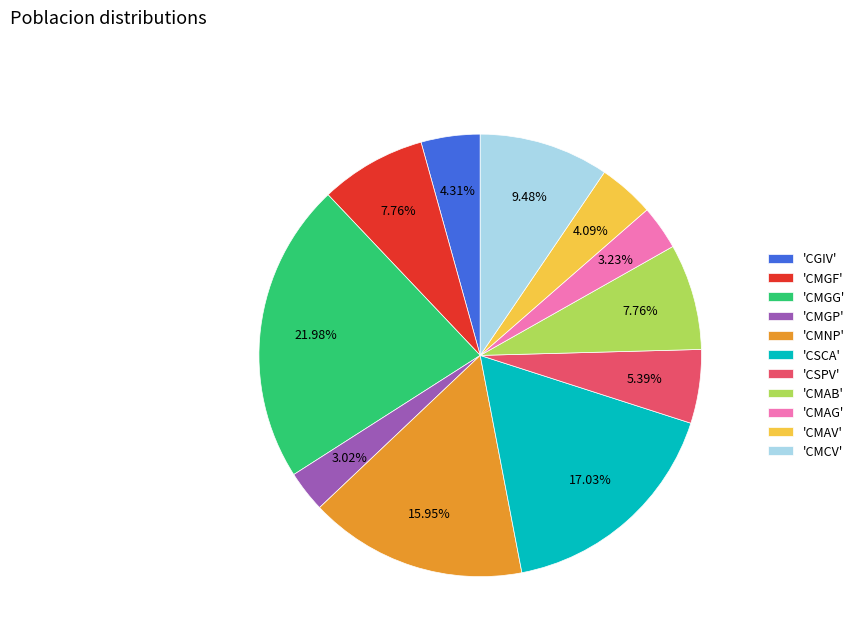

Approximately how many times larger is the value at 'CMGP' compared to 'CMGF'?

0.4